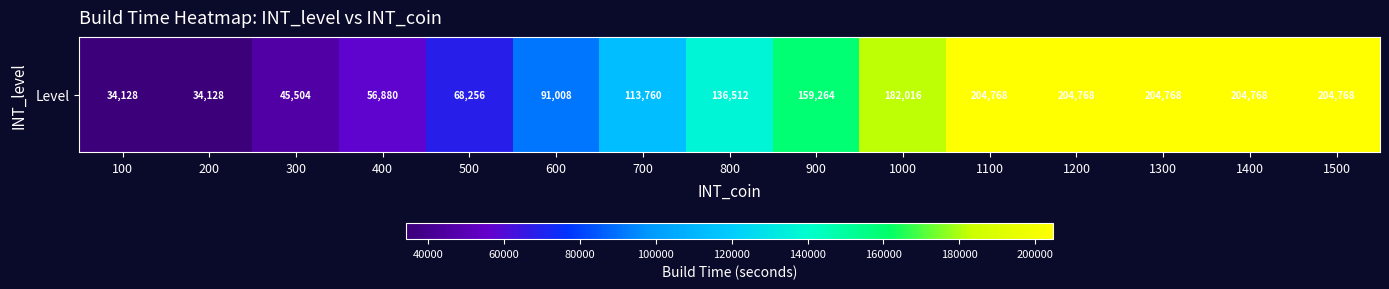

Rank the categories by value from highest to lowest.

1100, 1200, 1300, 1400, 1500, 1000, 900, 800, 700, 600, 500, 400, 300, 100, 200